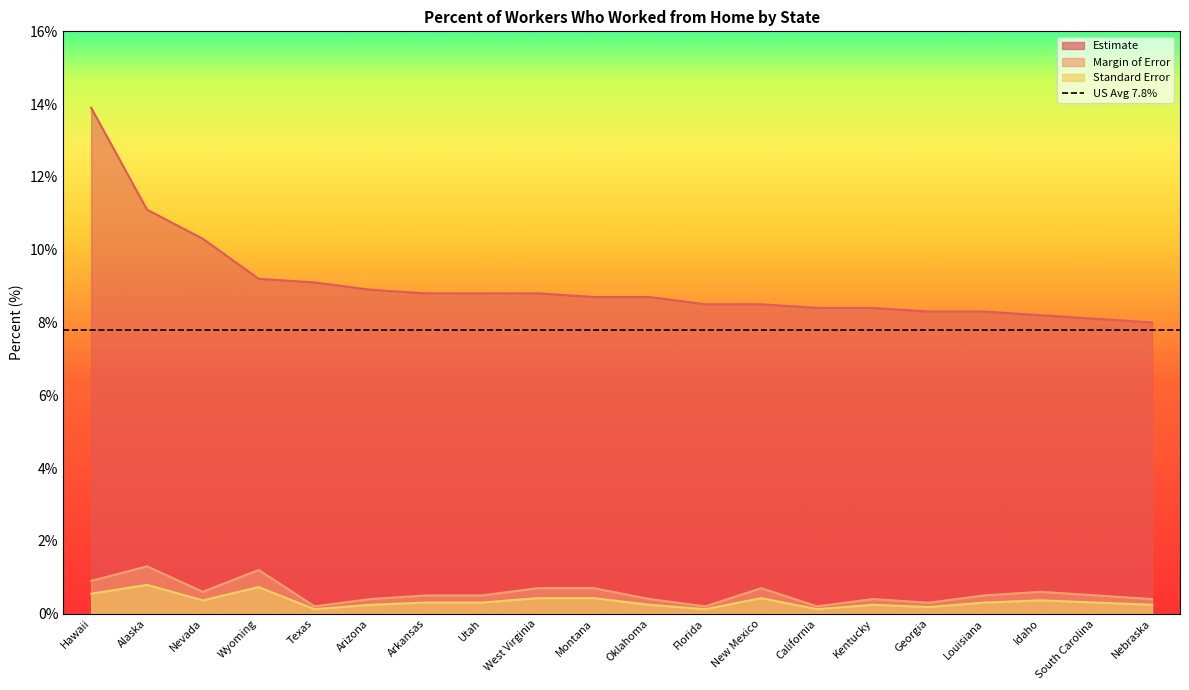

True or false: Margin of Error has a value of 0.4 at Kentucky.

True